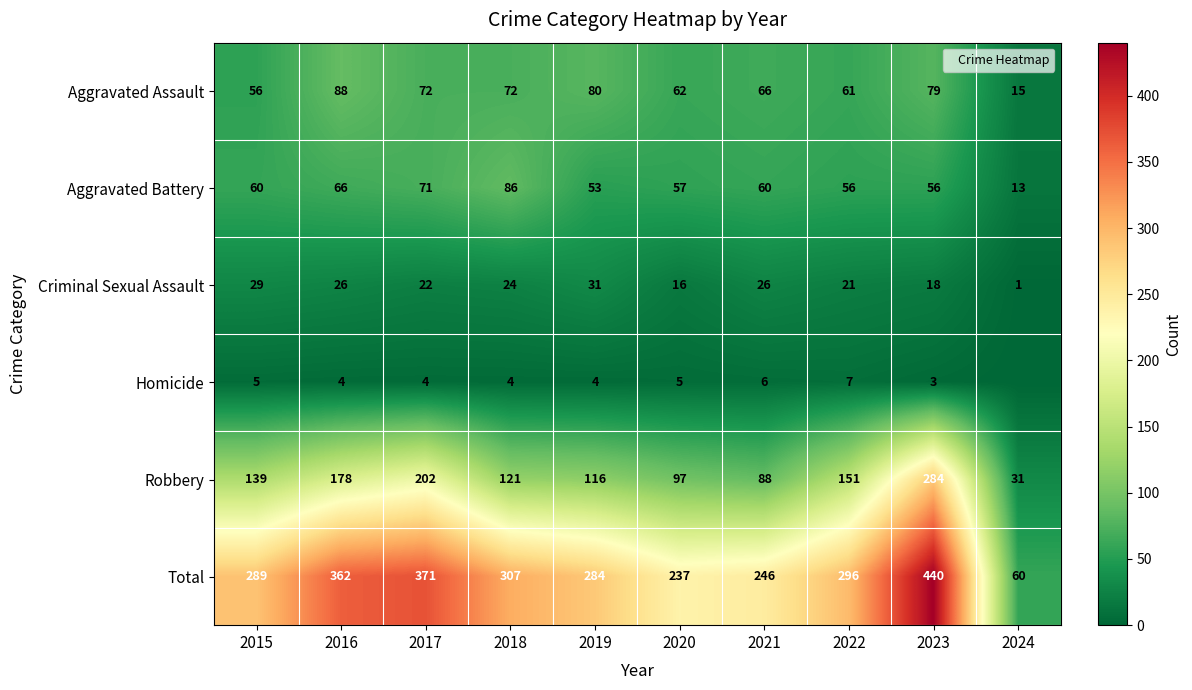

True or false: Criminal Sexual Assault has a value of 10 at 2020.

False